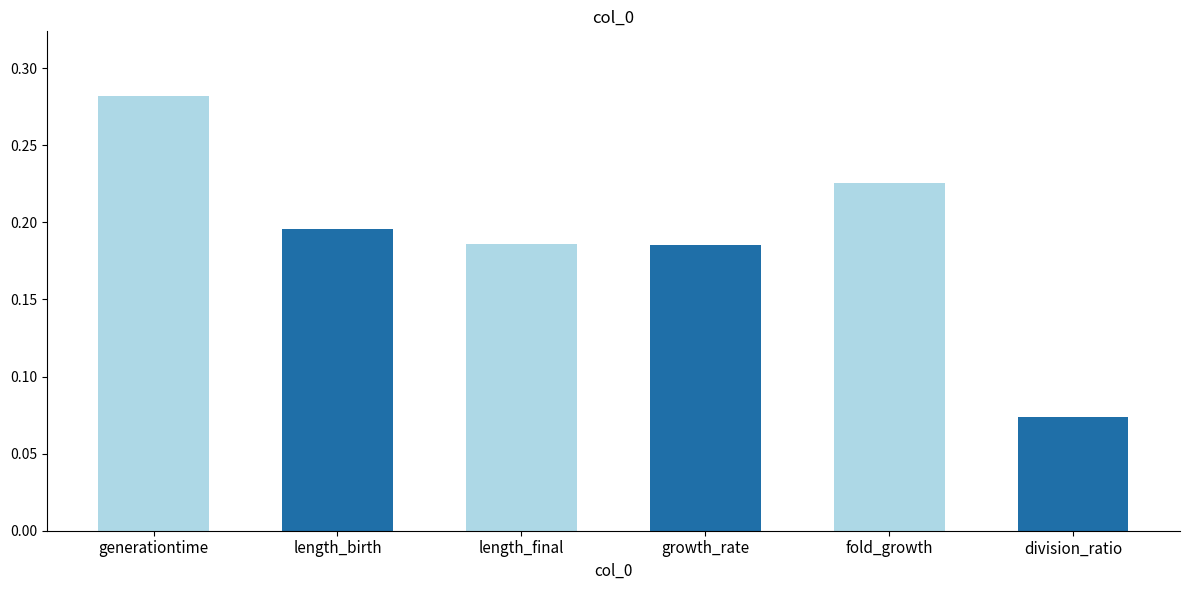

How many values are between 0 and 1?

6